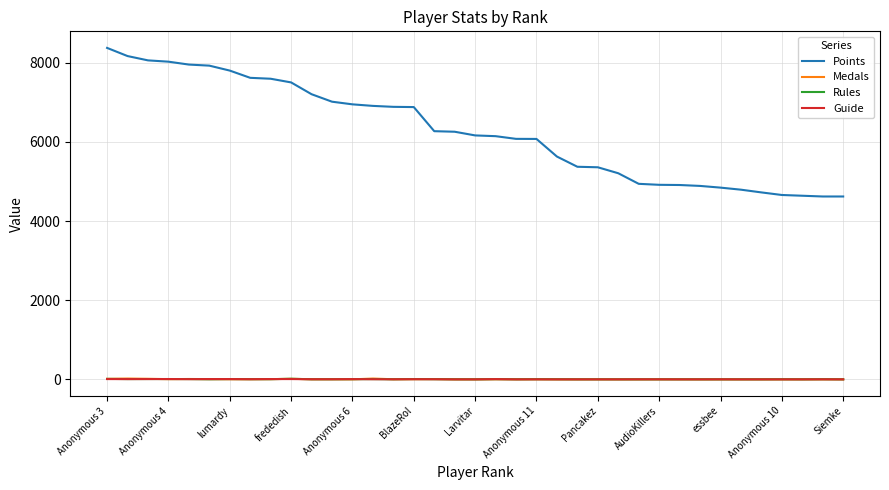

What is the maximum value shown in the chart?

8374